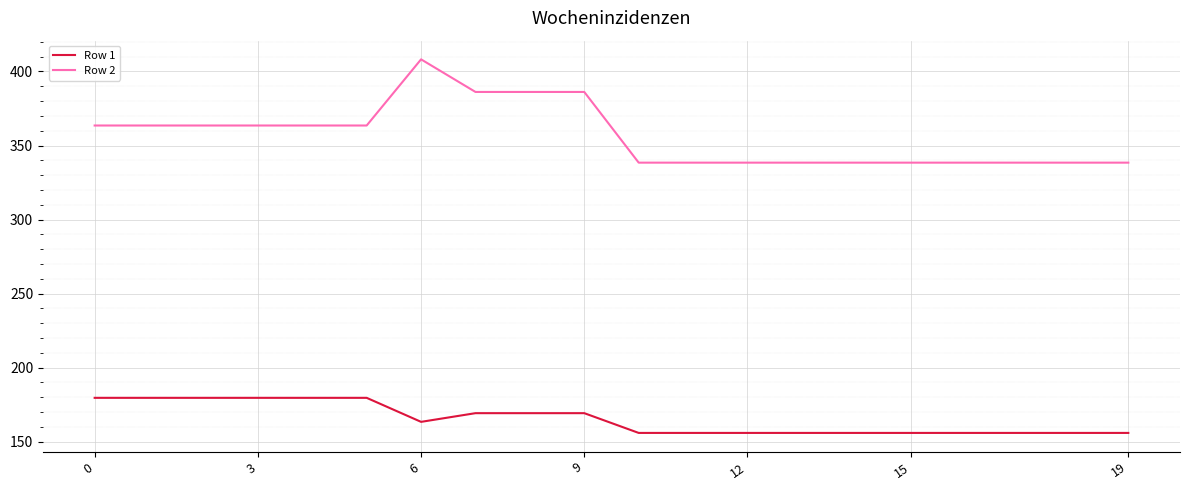

Which series has the largest total across all categories?

Row 2